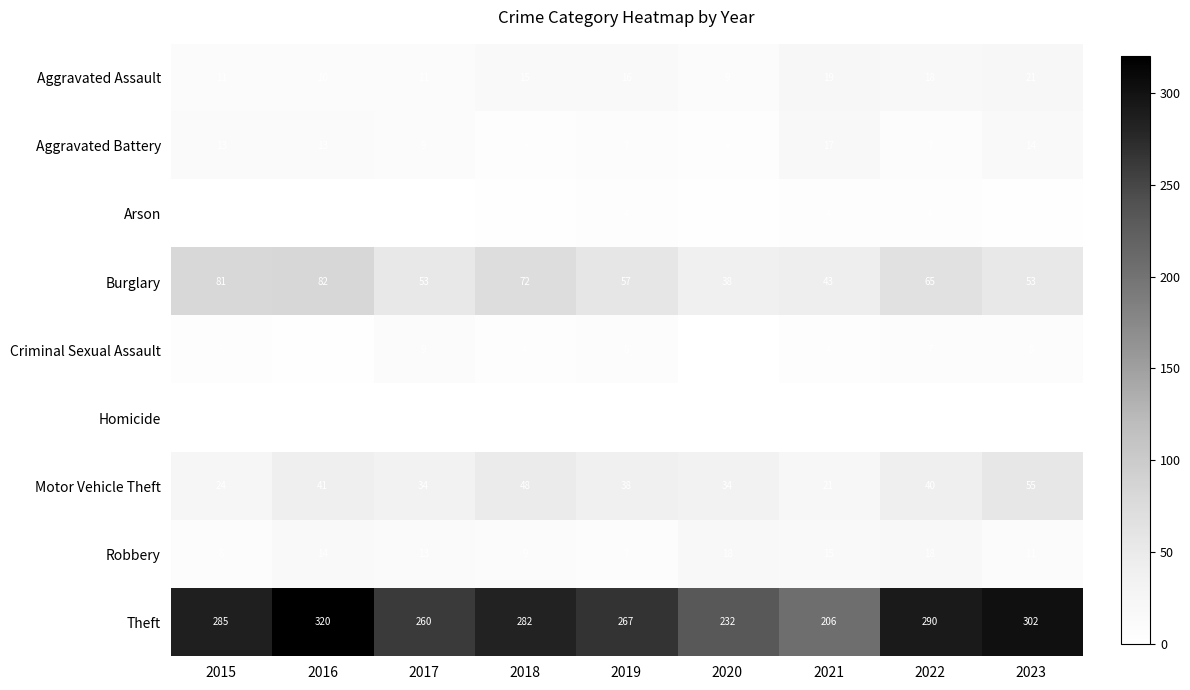

Which series has the largest range (max minus min)?

Theft